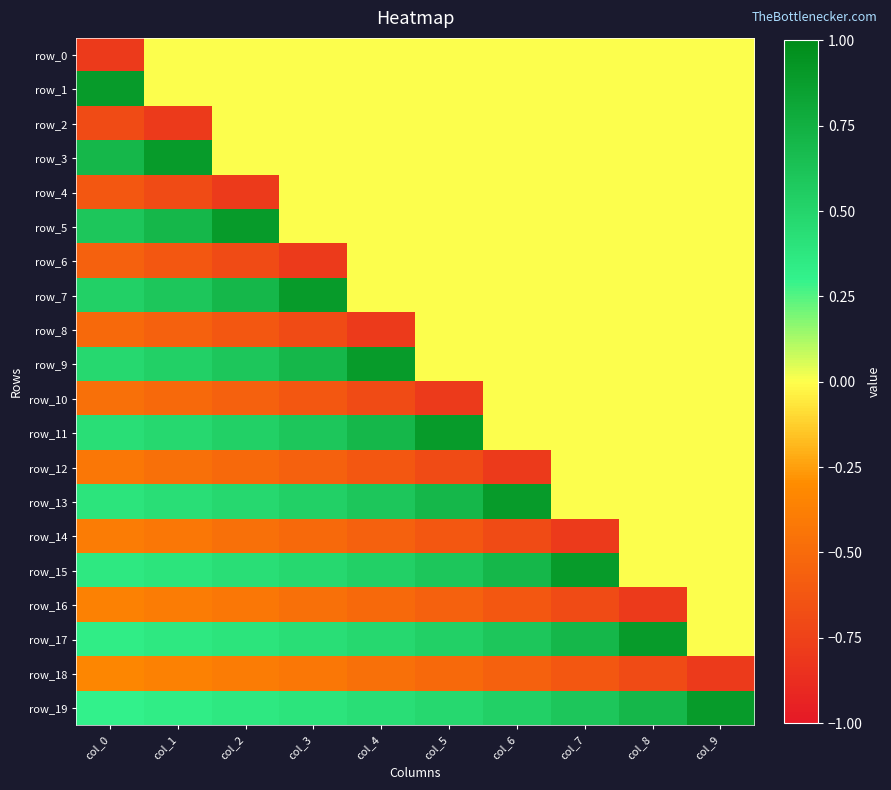

Rank the categories by row_5 value from lowest to highest.

col_3, col_4, col_5, col_6, col_7, col_8, col_9, col_0, col_1, col_2